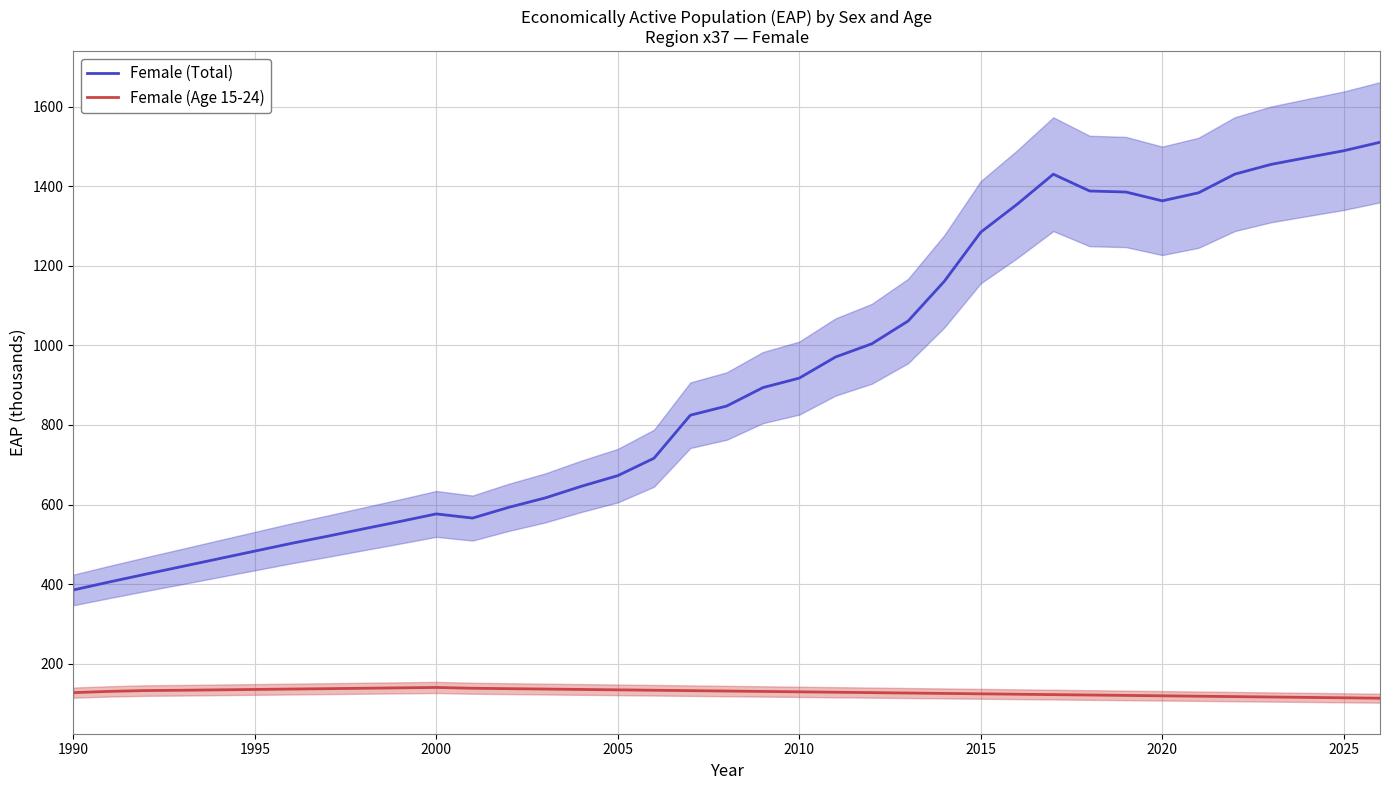

What is the highest value of the Female (Age 15-24) series?

140.0